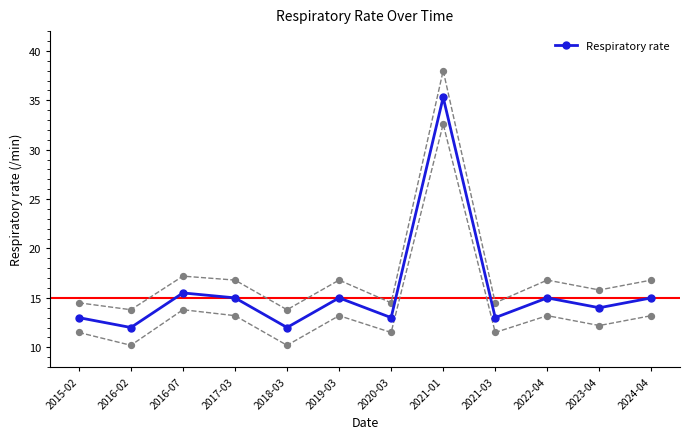

What is the ratio of the value at 2017-03 to the value at 2018-03?

1.2